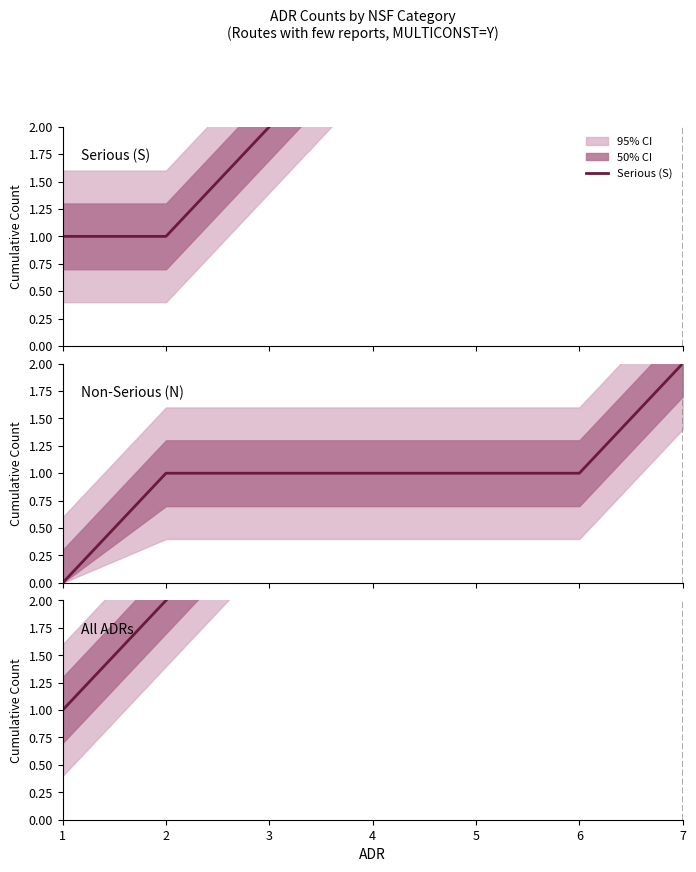

Count the All ADRs values in the range 2 to 6.

5